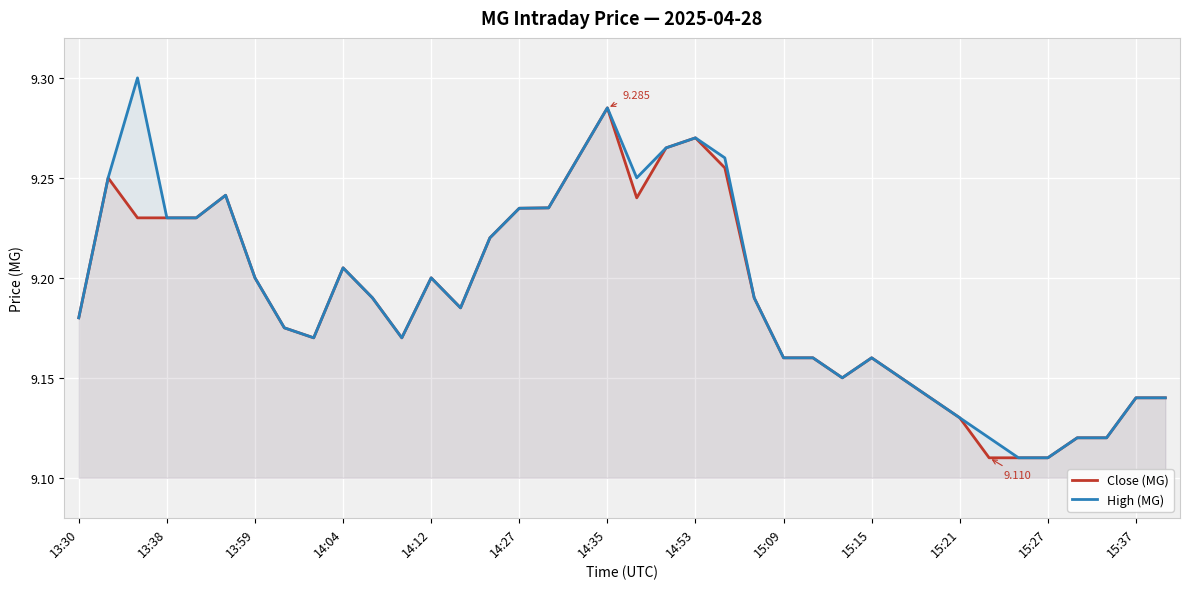

Which category has the highest value in the Close (MG) series?

14:35